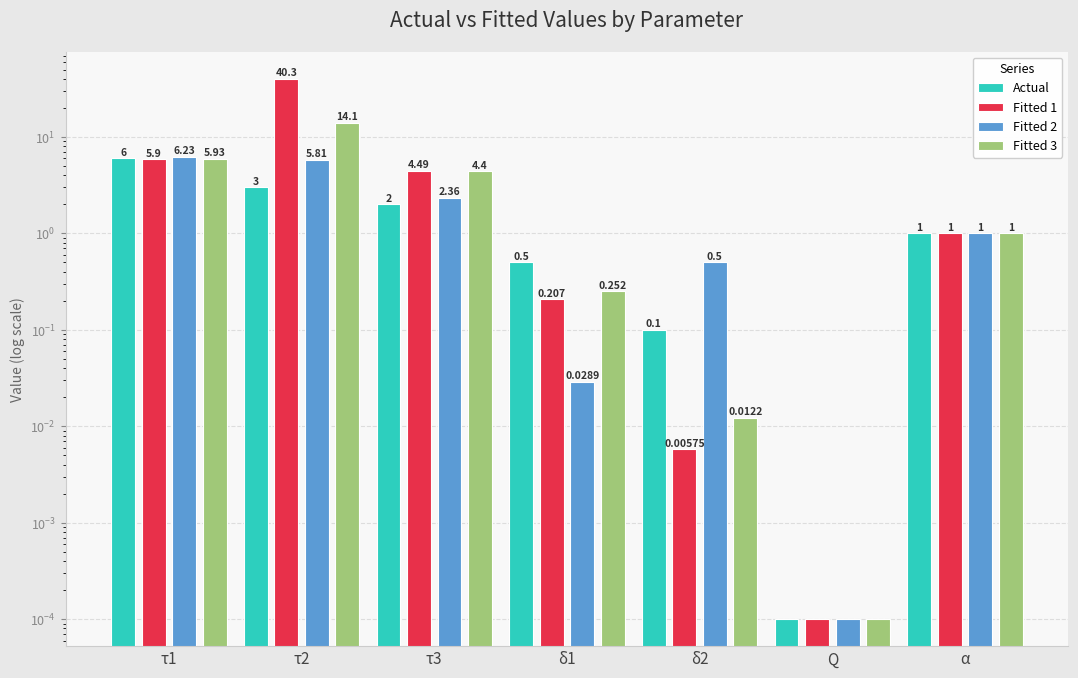

Which series changed the most between τ3 and δ1?

Fitted 1